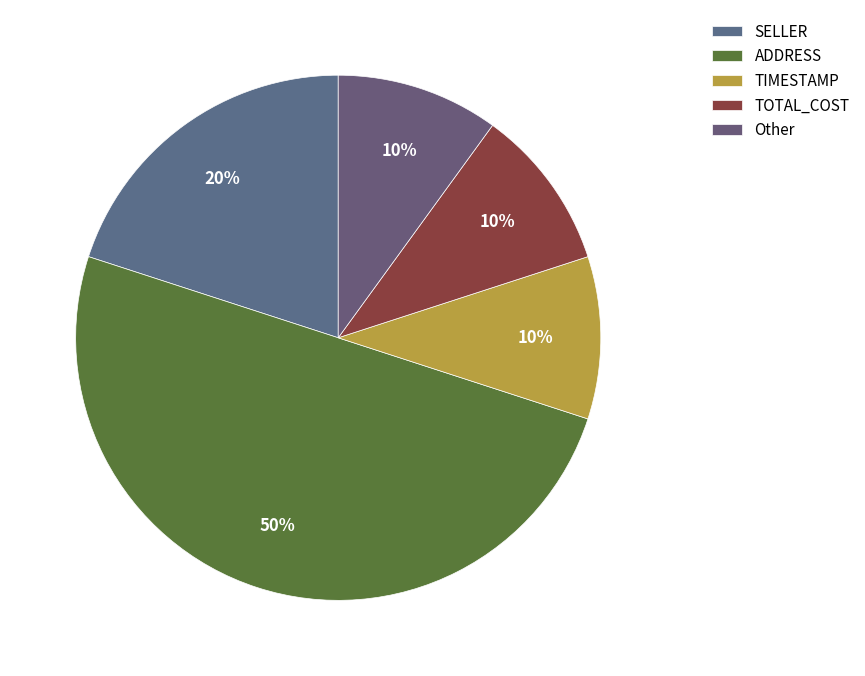

To the nearest percent, what percentage of the pie is ADDRESS?

50%